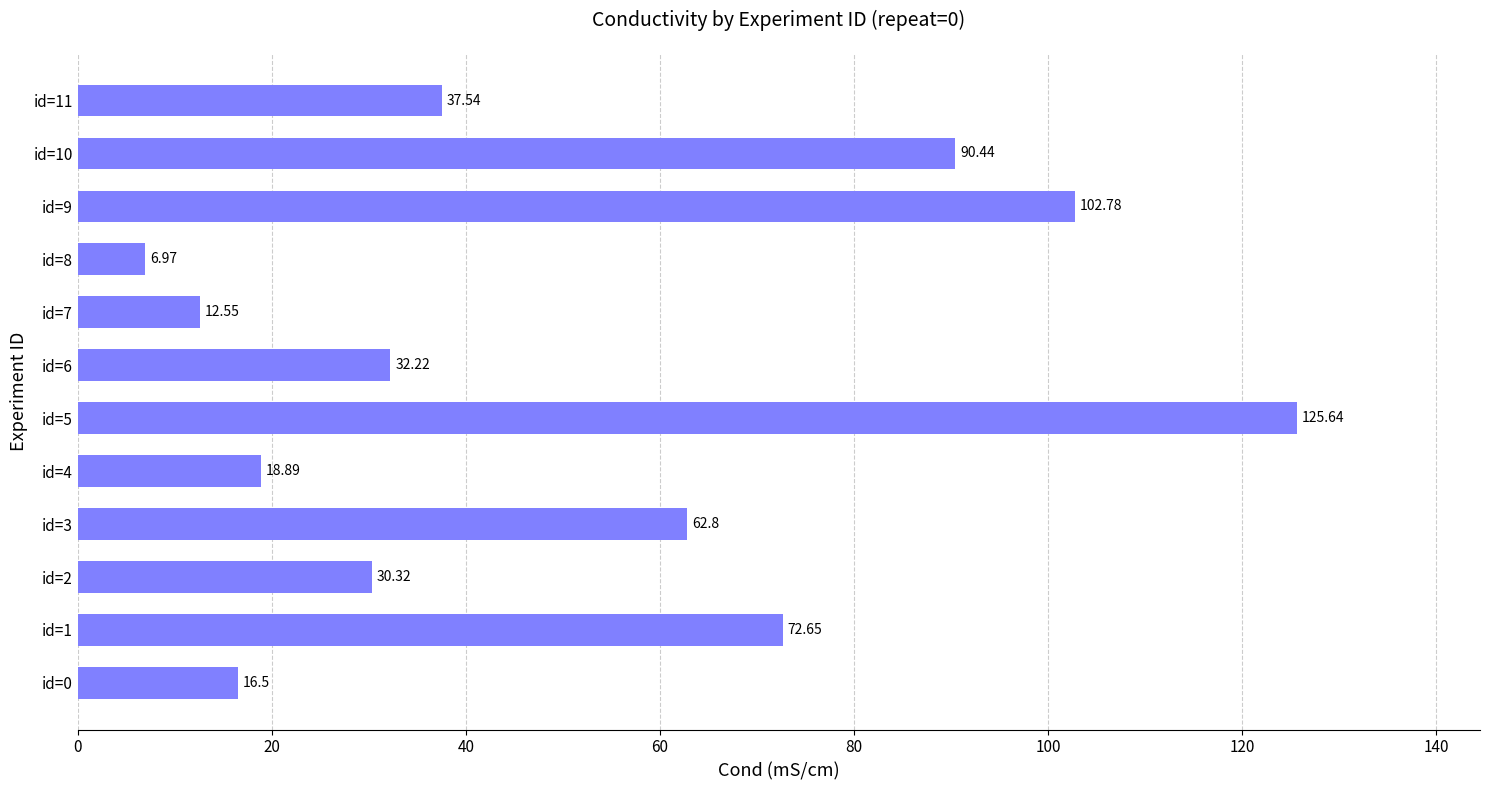

List the labels in order of value, largest first.

id=5, id=9, id=10, id=1, id=3, id=11, id=6, id=2, id=4, id=0, id=7, id=8